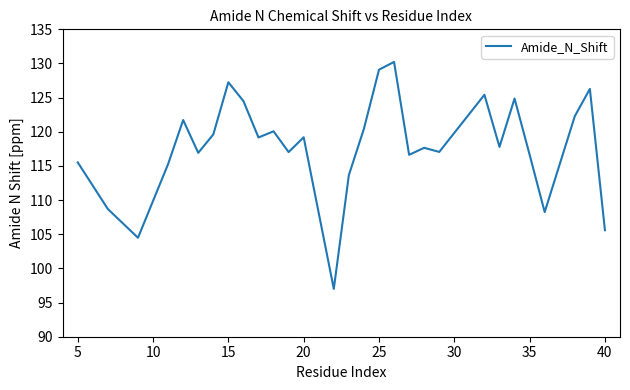

What is the greatest value displayed?

130.2